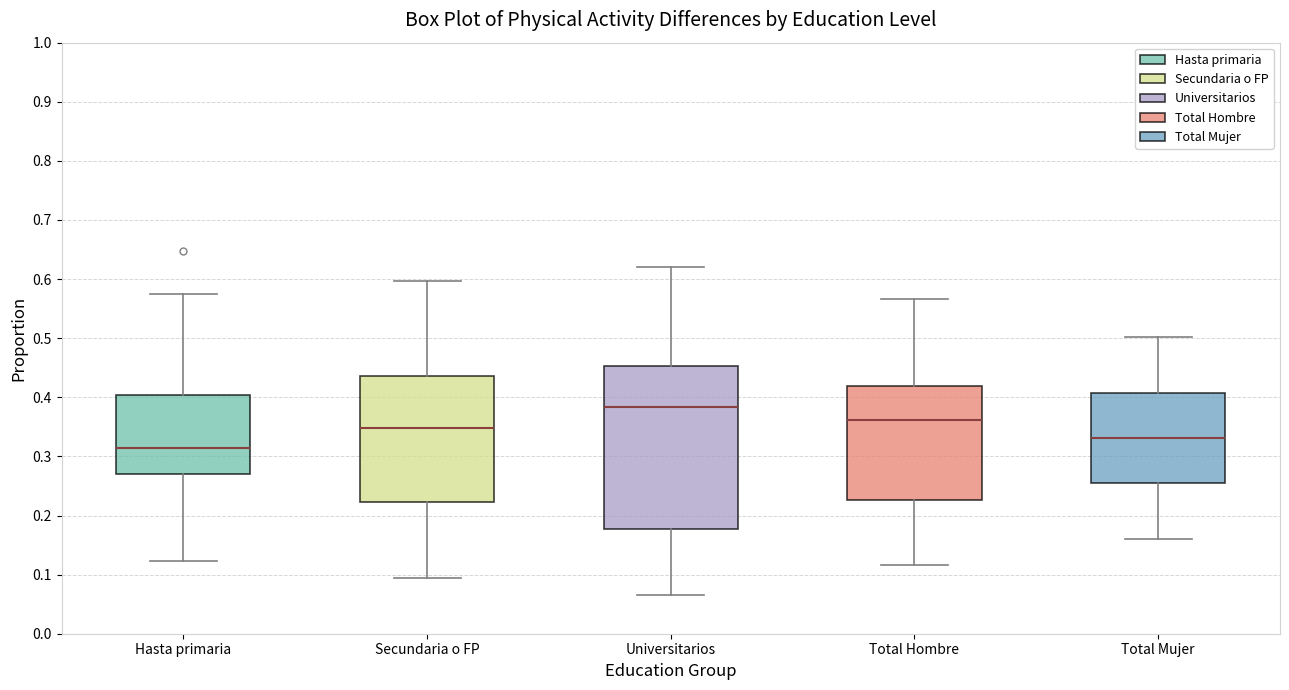

Which box has the highest median line?

Universitarios